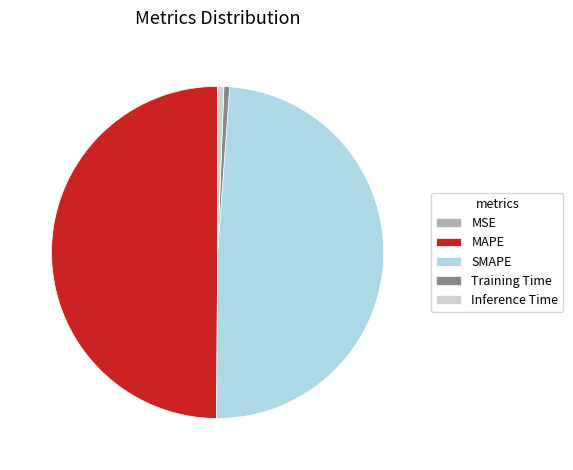

Is Inference Time the majority of the pie?

No